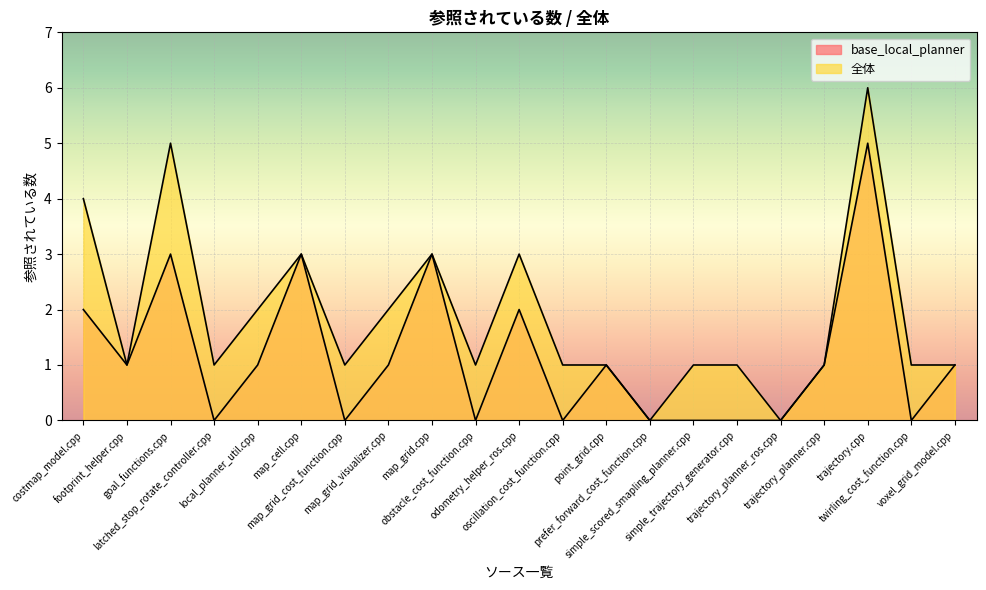

The base_local_planner series shows 5 at map_cell.cpp. True or false?

False